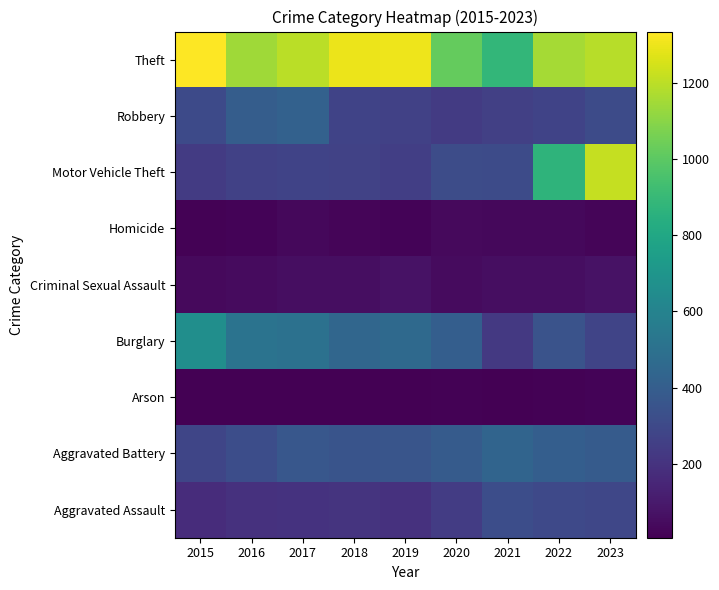

At how many categories does at least one series exceed 540?

9